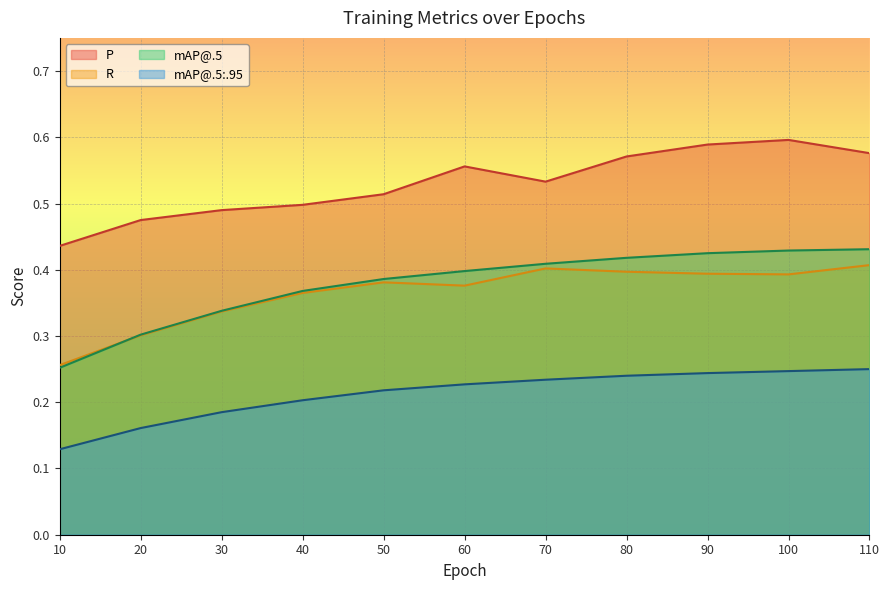

Where is the first local maximum for R?

50